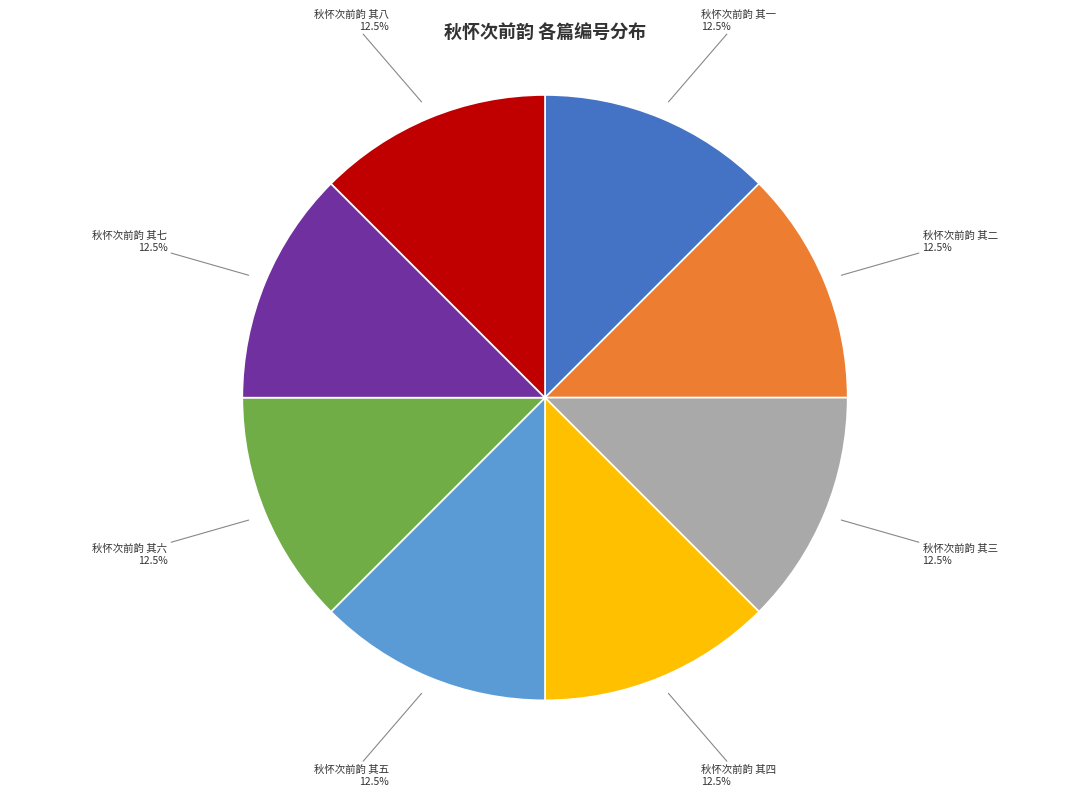

Is there any slice that represents more than half of the pie?

No